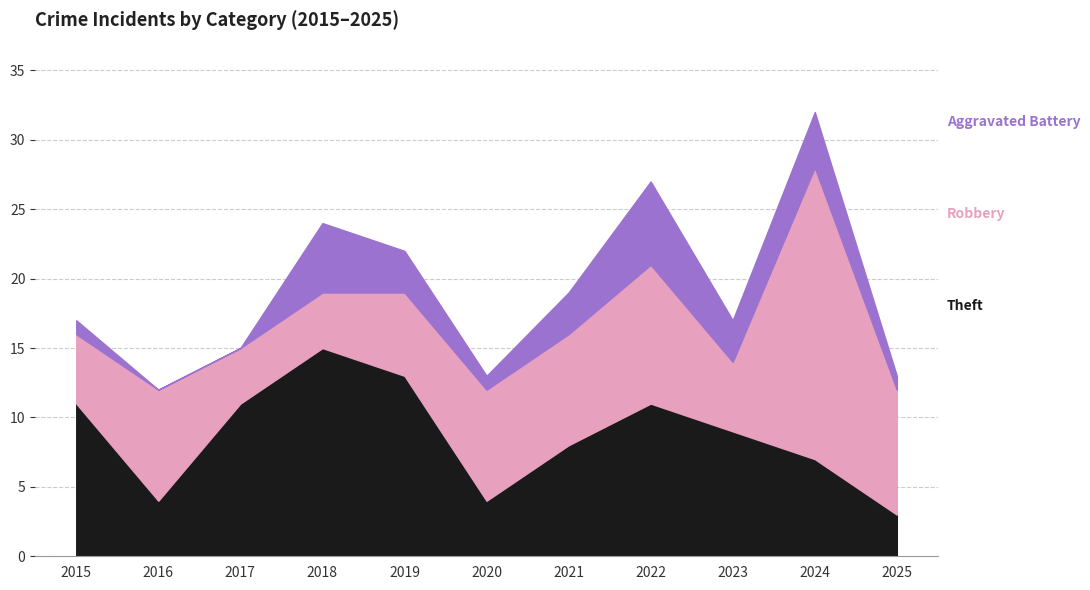

What is the sum of all Aggravated Battery values?

27